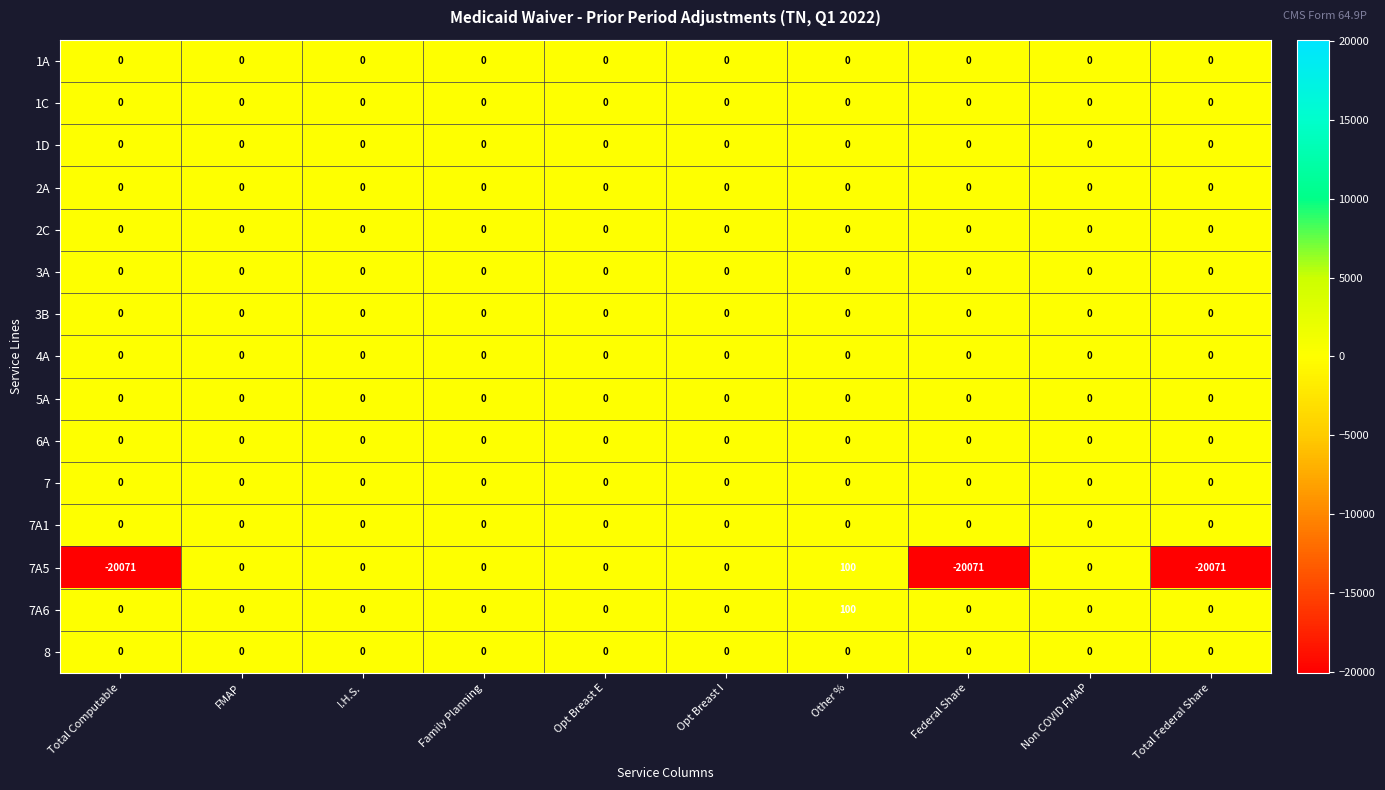

Which label corresponds to the largest value in the chart?

Other %